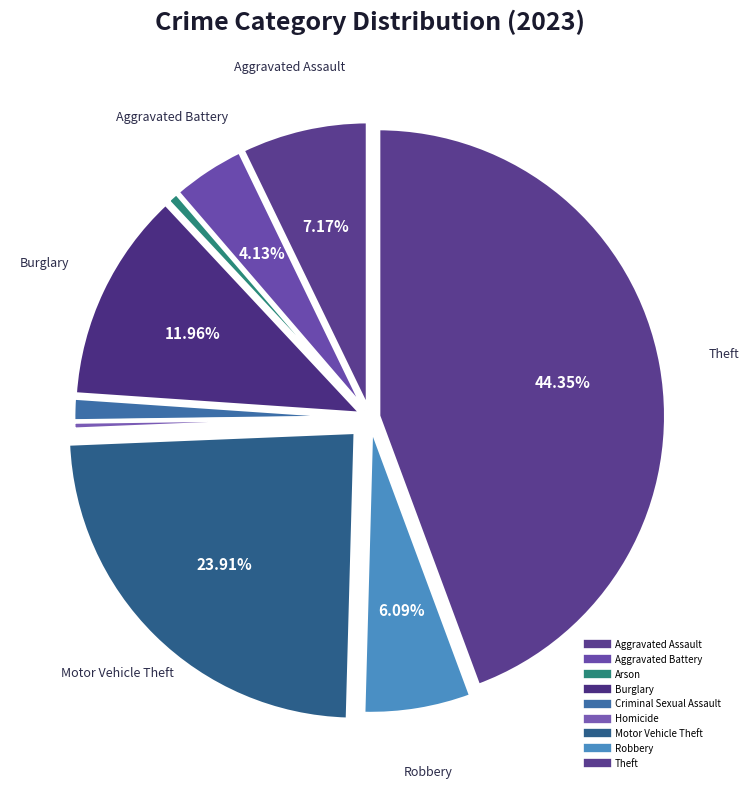

Rank the categories by value from highest to lowest.

Theft, Motor Vehicle Theft, Burglary, Aggravated Assault, Robbery, Aggravated Battery, Criminal Sexual Assault, Arson, Homicide